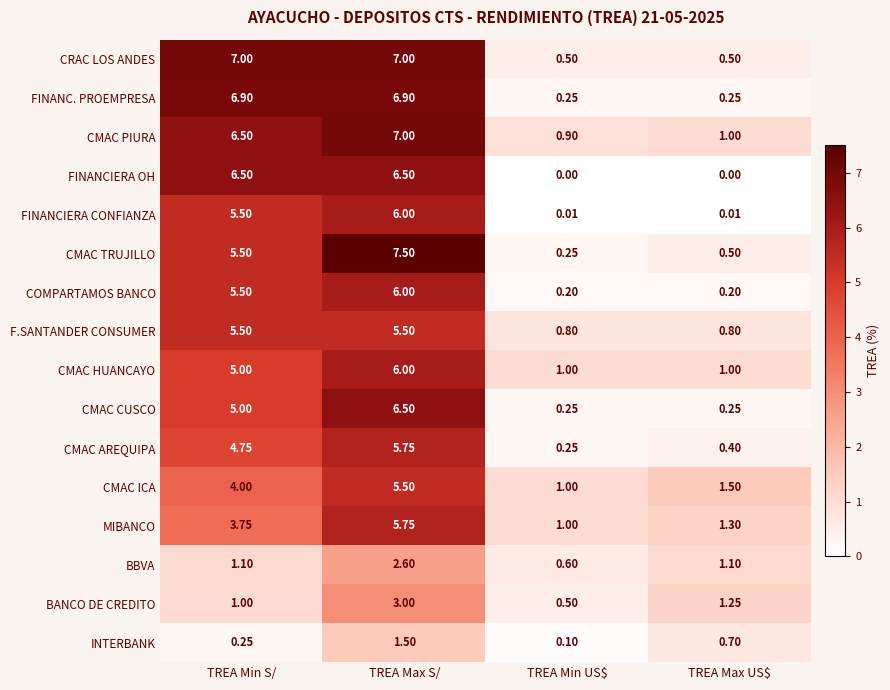

Which category has the highest value in the CMAC AREQUIPA series?

TREA Max S/